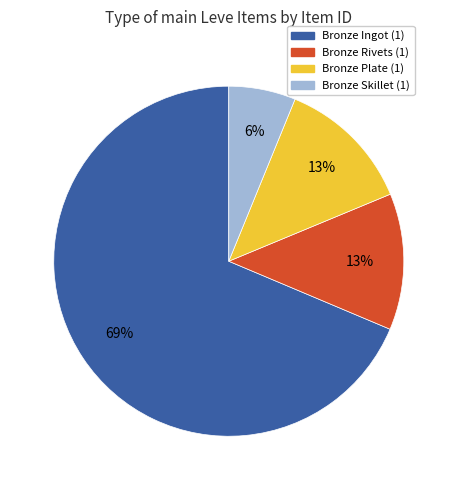

How many segments does this pie chart have?

4